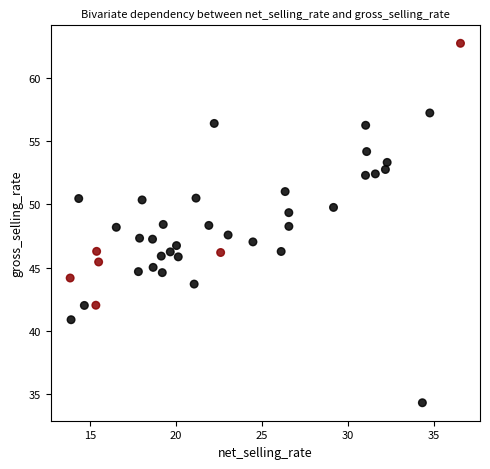

What is the range of X values (max minus min)?

22.7